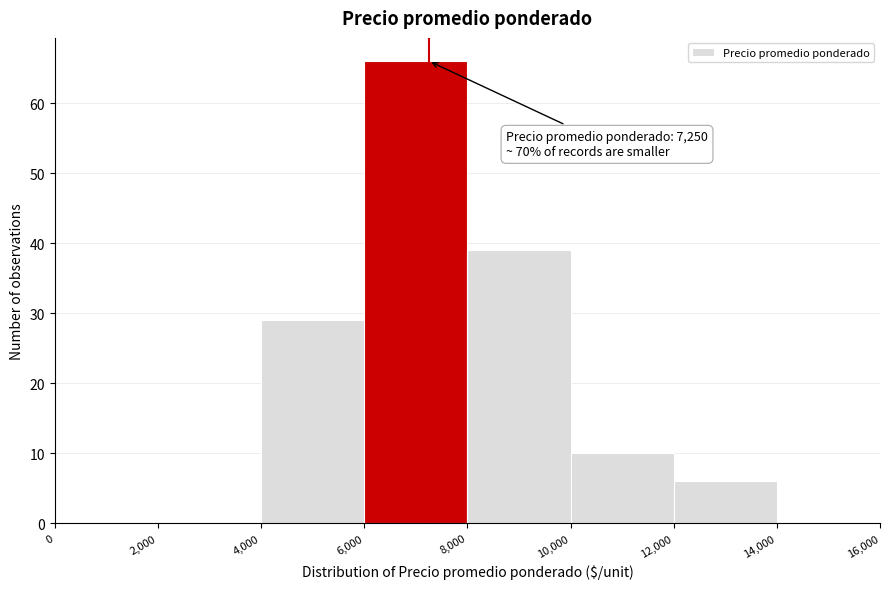

Which range on the x-axis has the tallest bar?

6,000 to 8,000